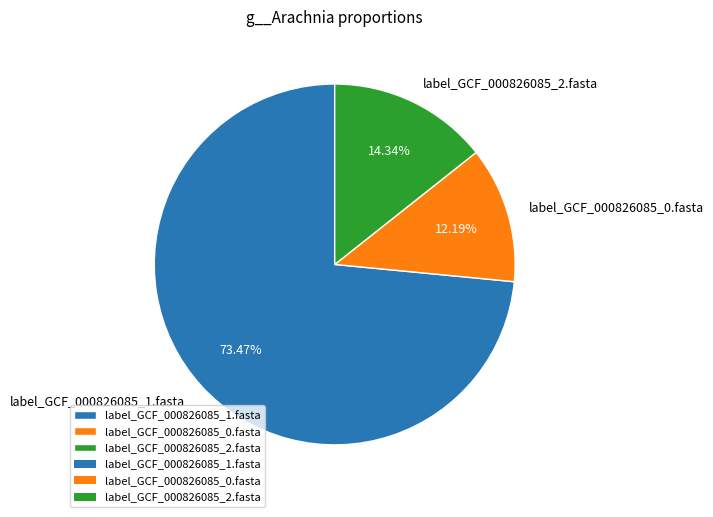

The label_GCF_000826085_0.fasta slice represents 1% of the pie. True or false?

False